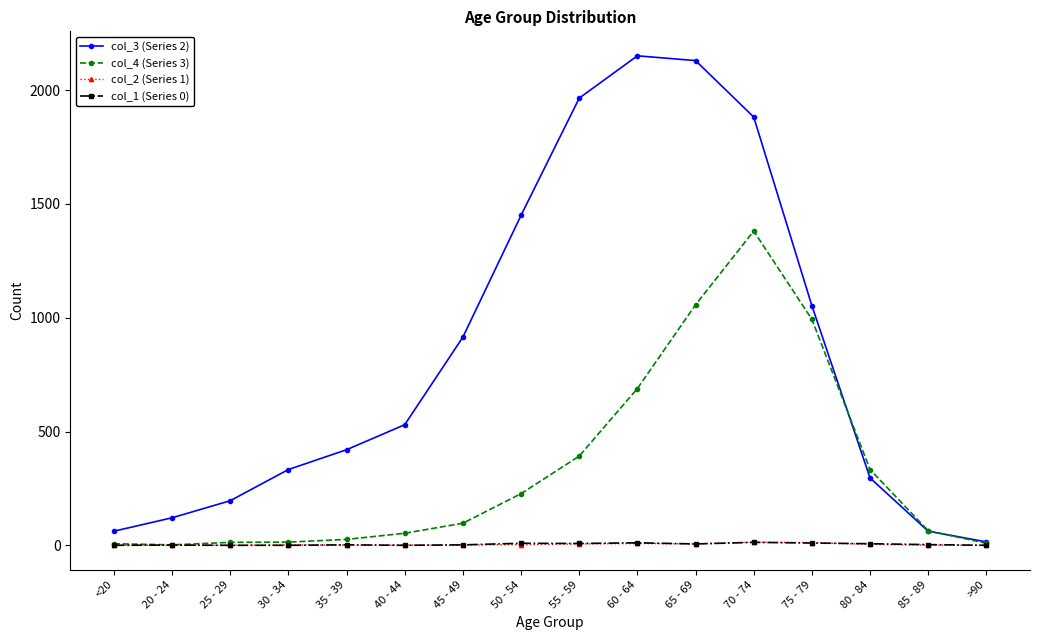

At which label is col_3 (Series 2) closest to 1083?

75 - 79